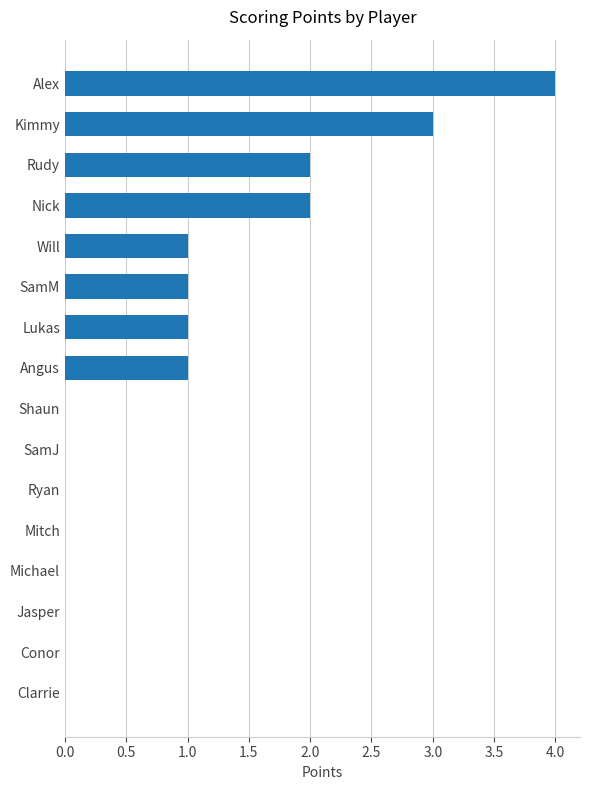

How many distinct data groups are displayed?

1